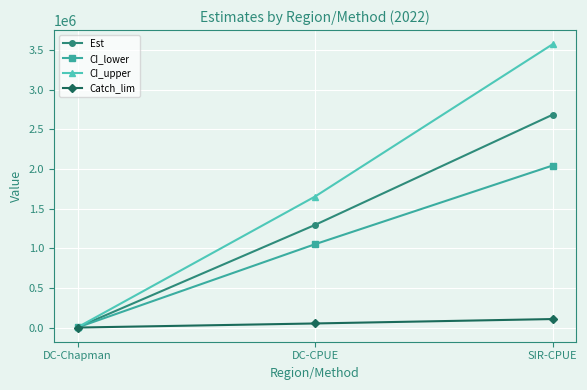

The value of Catch_lim at DC-Chapman is 114.6. True or false?

True